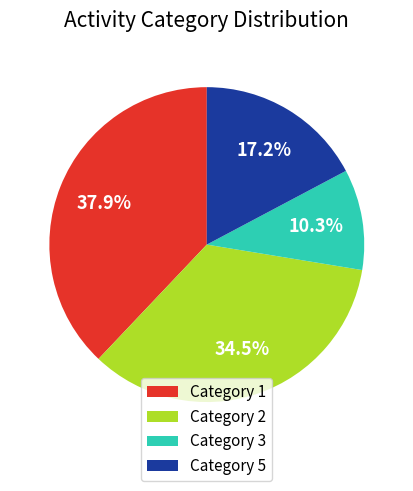

Does Category 1 account for over 50% of the chart?

No